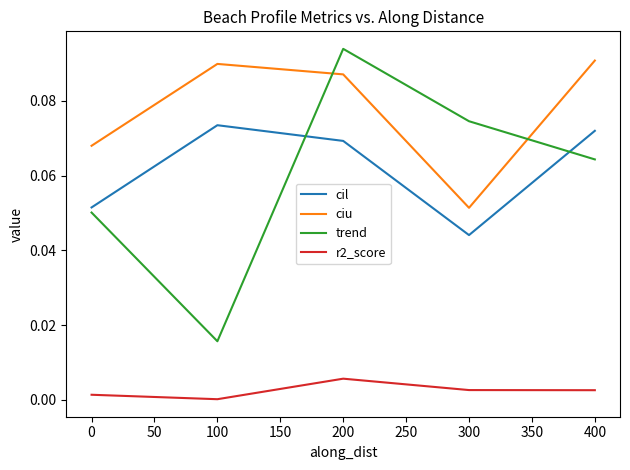

How many lines are shown in the chart?

4